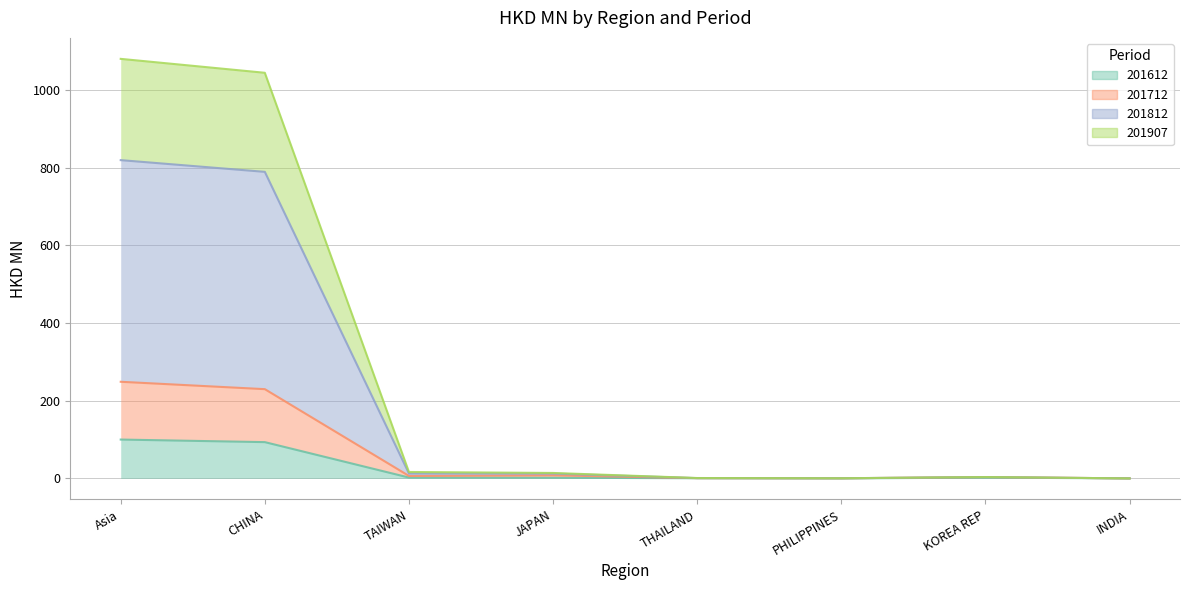

Which series has the widest spread of values?

201812